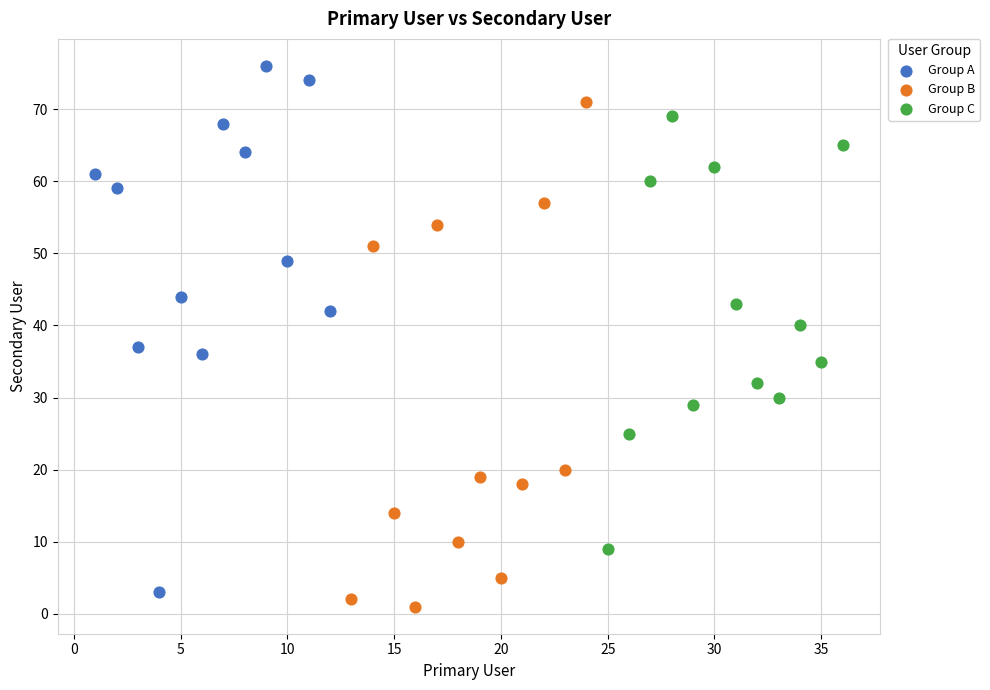

Which series reaches the maximum Y coordinate?

Group A